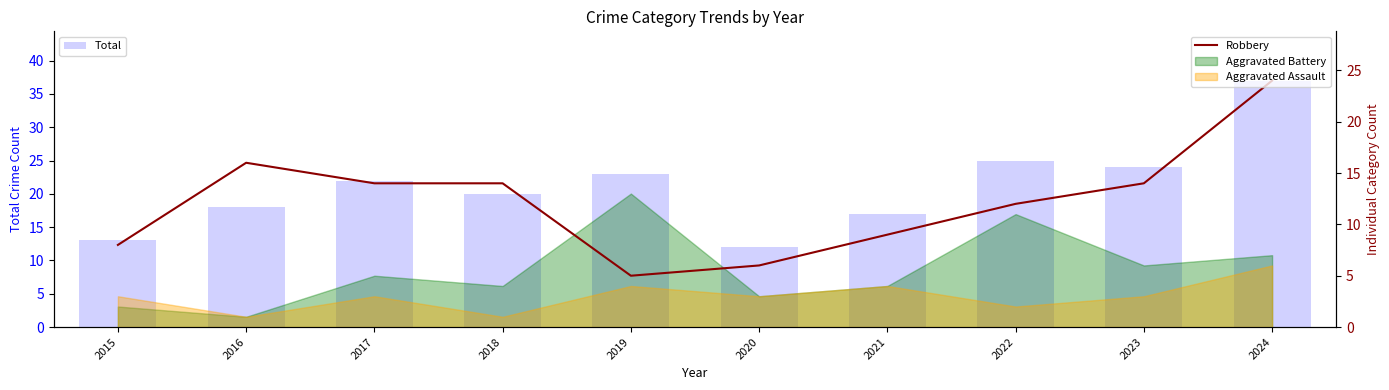

What is the minimum value for Total?

12